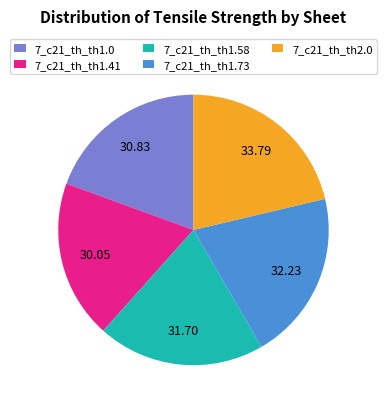

Is there any slice that represents more than half of the pie?

No